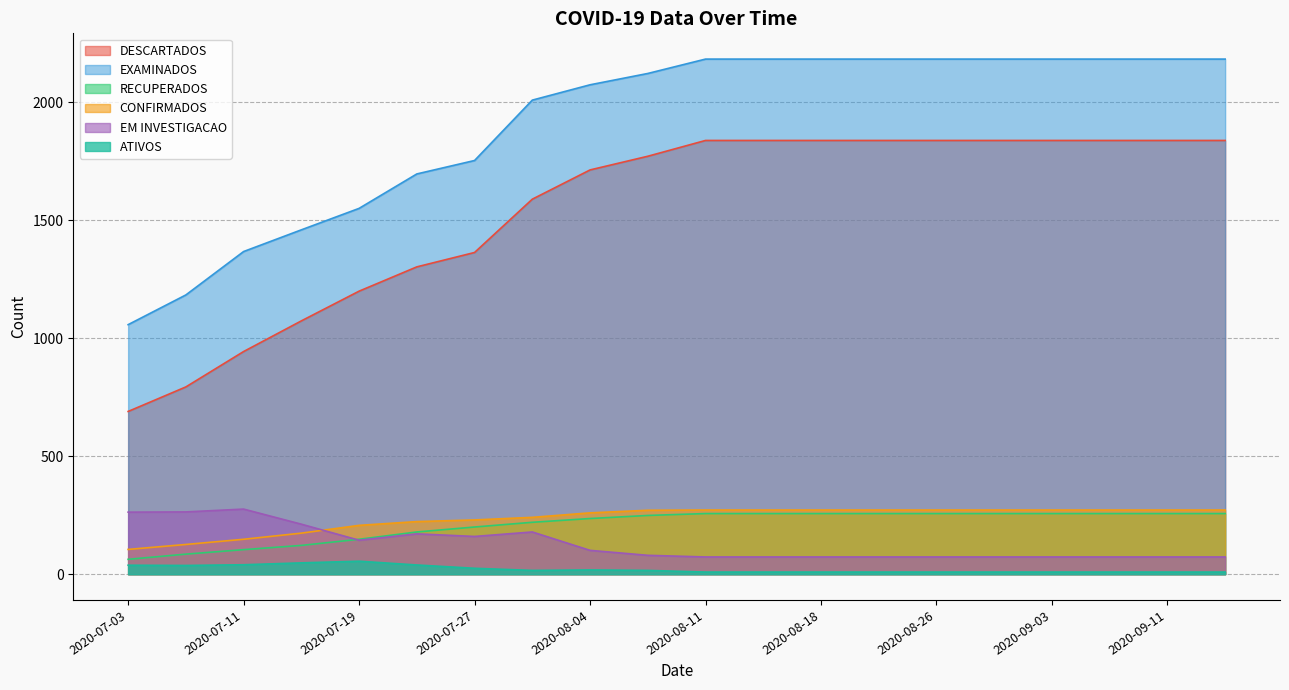

What is the lowest value of the DESCARTADOS series?

690